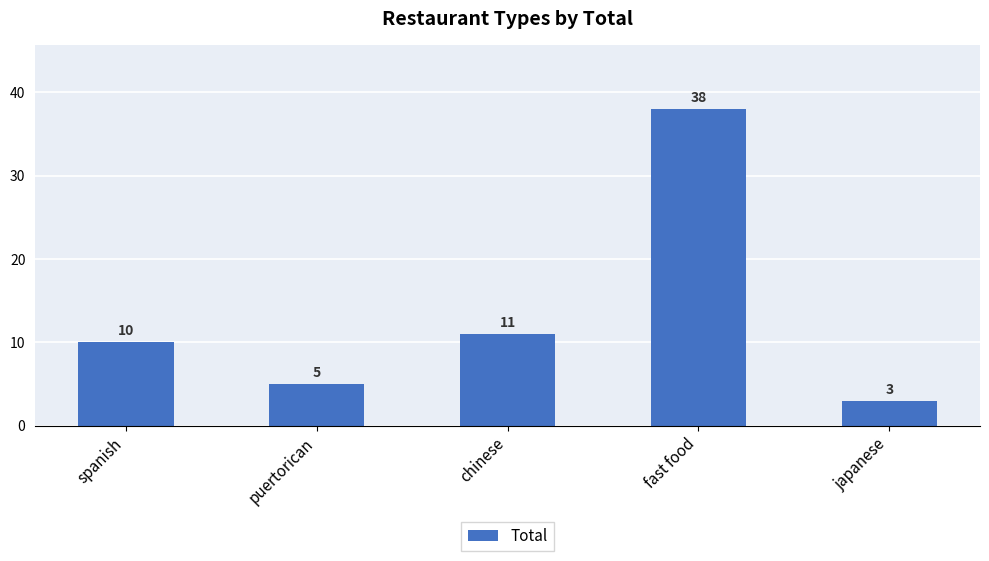

Count the number of data series in this chart.

1